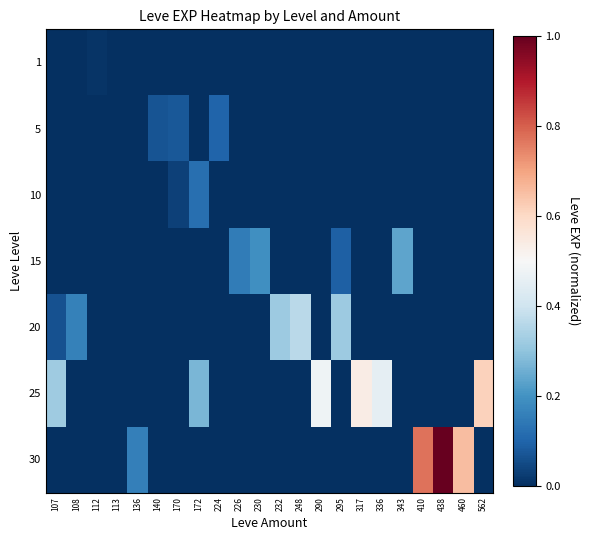

Rank the series by their maximum value, from lowest to highest.

1, 5, 10, 15, 20, 25, 30